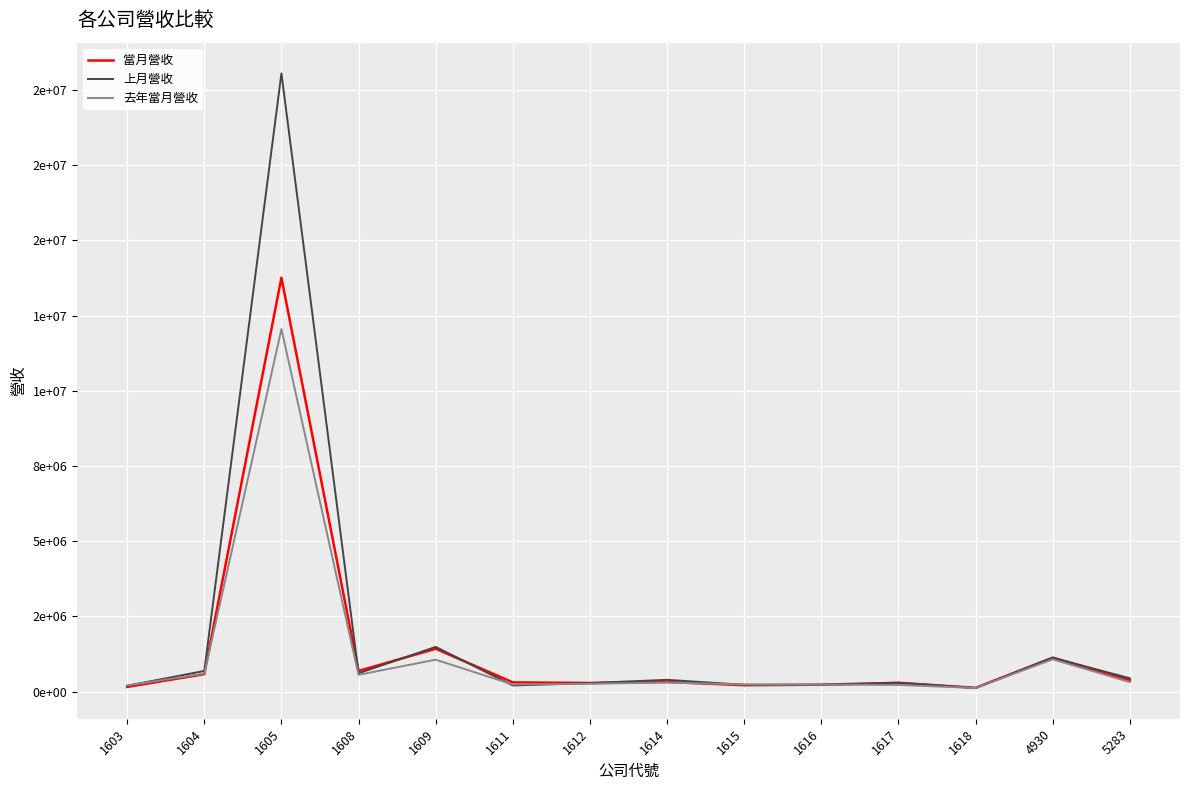

What are all the series names shown in the legend?

當月營收, 上月營收, 去年當月營收